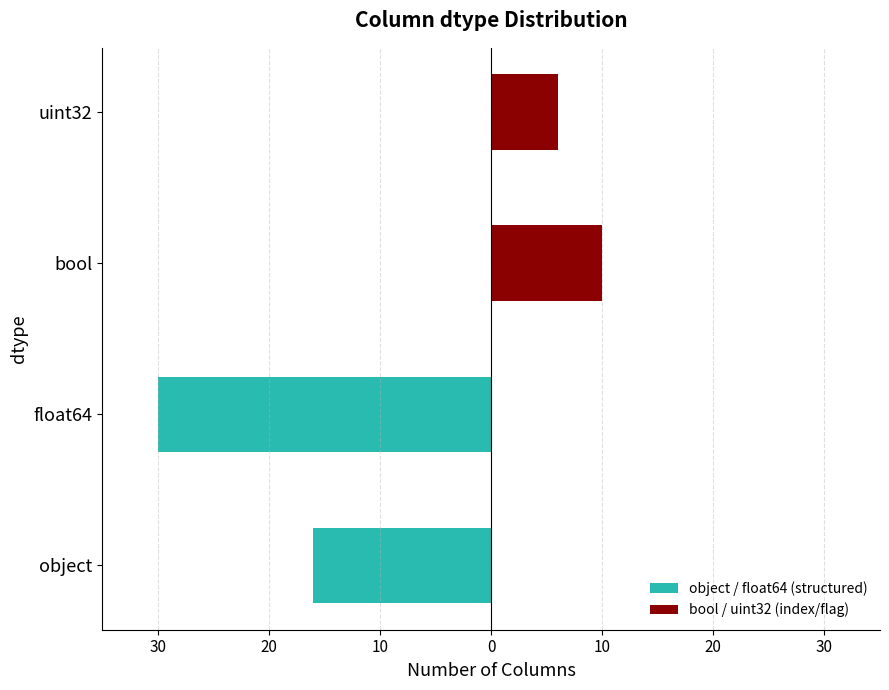

How many bars are there in each group?

2